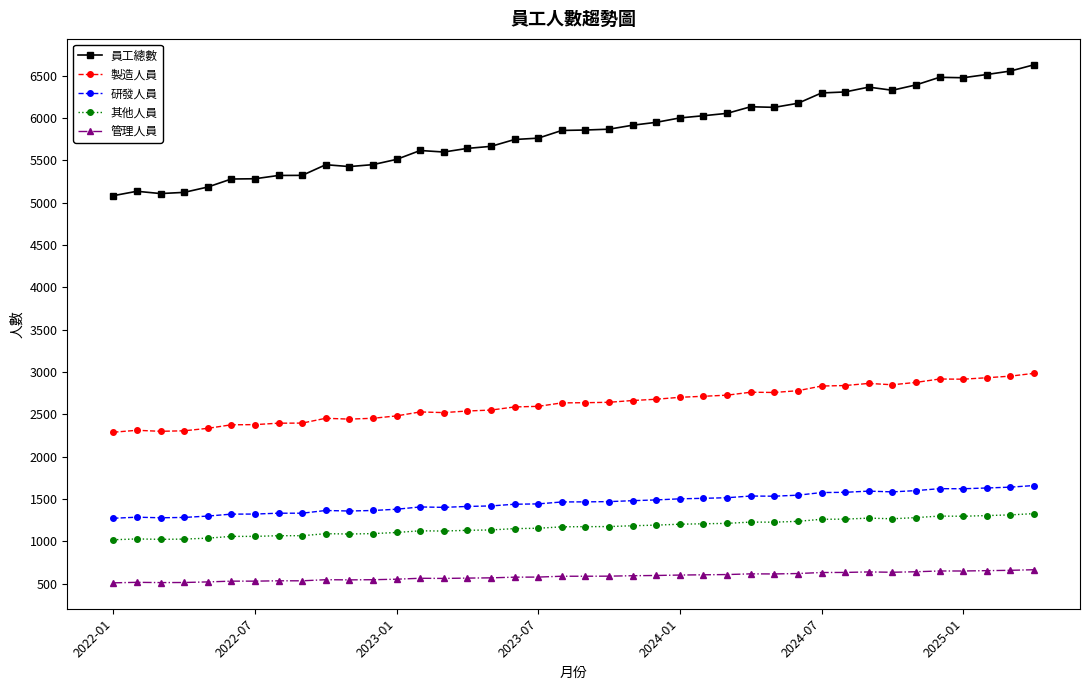

How many distinct data groups are displayed?

5